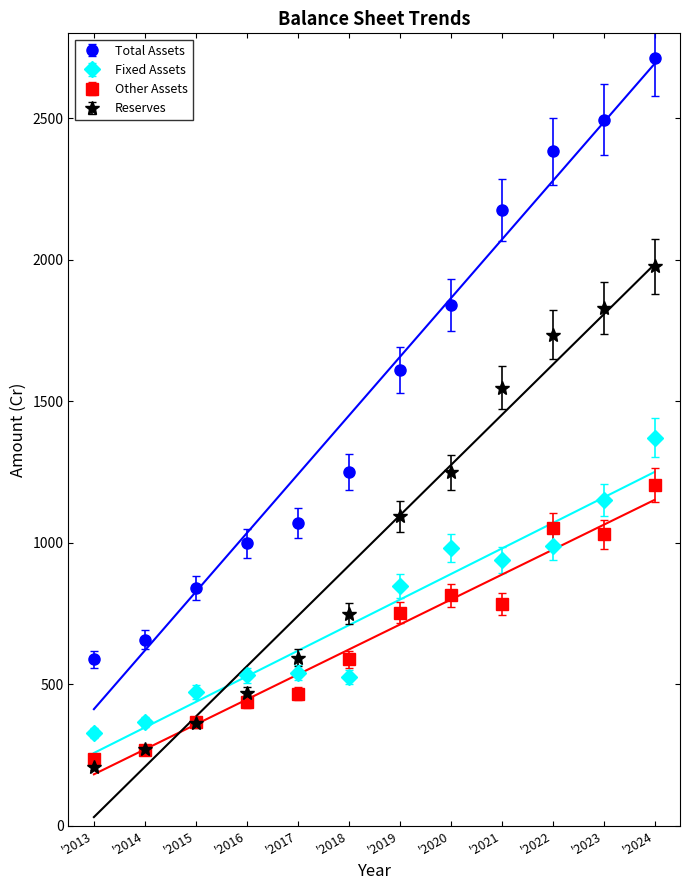

Is the value of Fixed Assets at '2024 greater than the value of Other Assets at '2013?

Yes